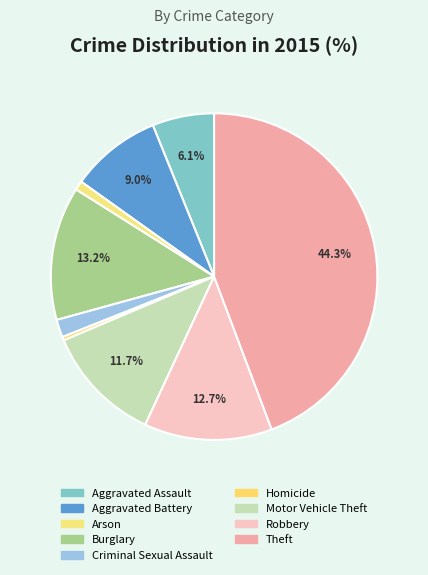

To the nearest percent, what portion does Robbery represent?

13%